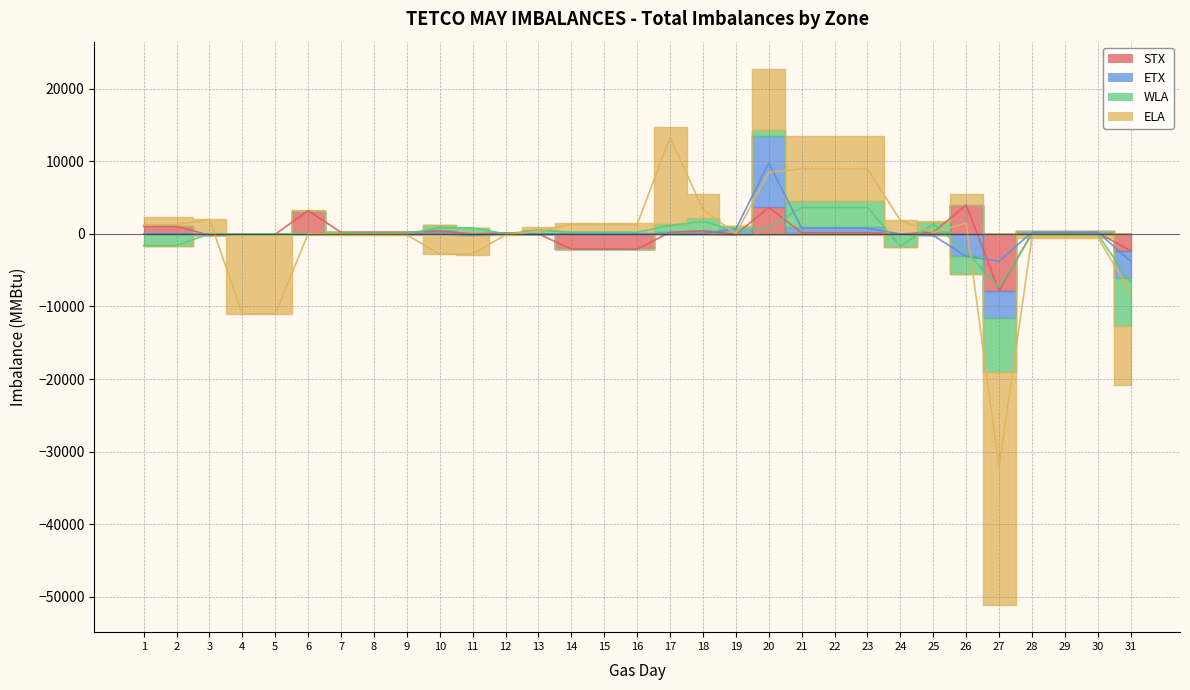

In ETX, how many points are higher than both neighbors (excluding endpoints)?

1